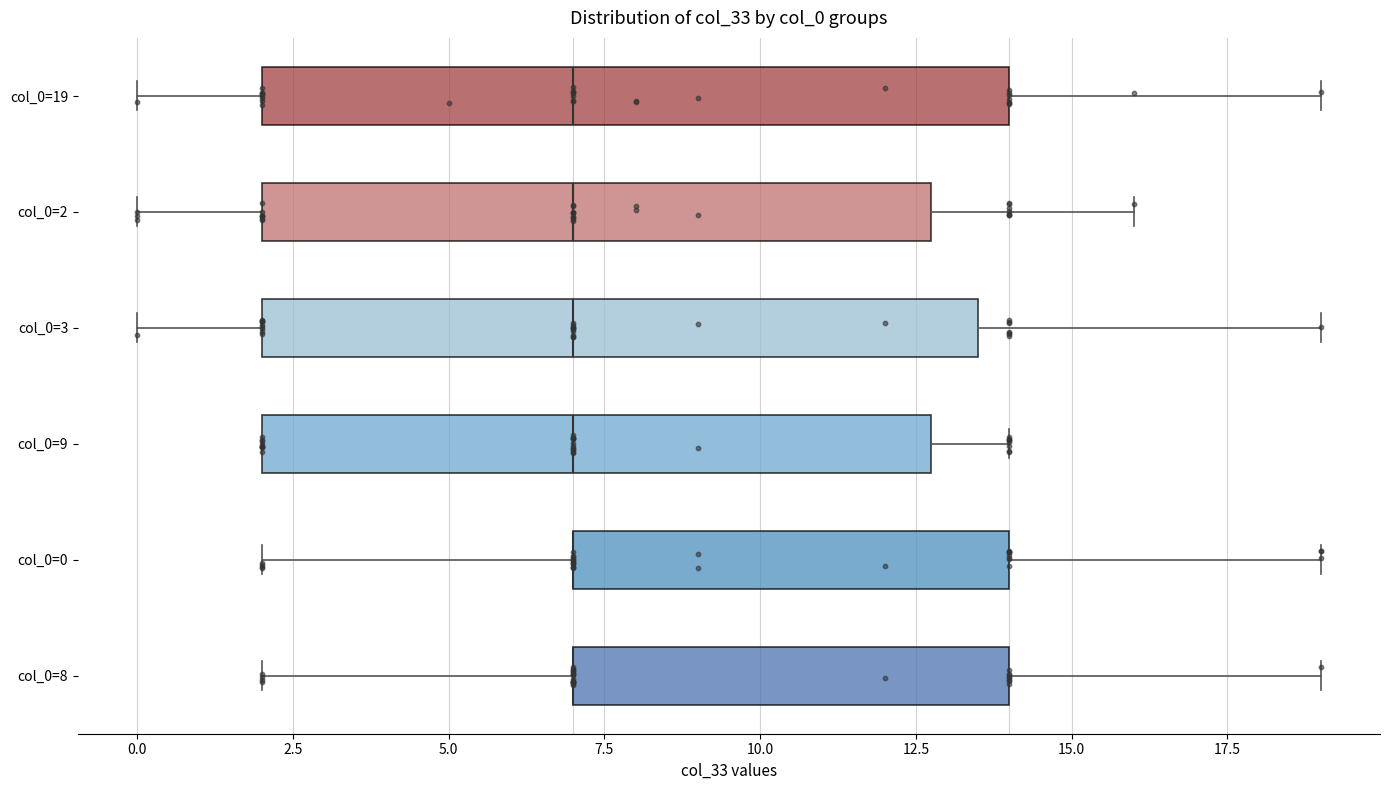

Reading bottom to top, transcribe this box plot: for each box, give where its median line is, the range the box spans, and where its two whiskers end, as read against the x-axis. The values are not printed on the chart, so give them approximately, as read against the axis.

col_0=8: median 7.0 (drawn on the box's left edge), box 7.0 to 14.0, whiskers 2.0 to 19.0
col_0=0: median 7.0 (drawn on the box's left edge), box 7.0 to 14.0, whiskers 2.0 to 19.0
col_0=9: median 7.0, box 2.0 to 13.0, whiskers 2.0 to 14.0
col_0=3: median 7.0, box 2.0 to 13.5, whiskers 0.0 to 19.0
col_0=2: median 7.0, box 2.0 to 13.0, whiskers 0.0 to 16.0
col_0=19: median 7.0, box 2.0 to 14.0, whiskers 0.0 to 19.0